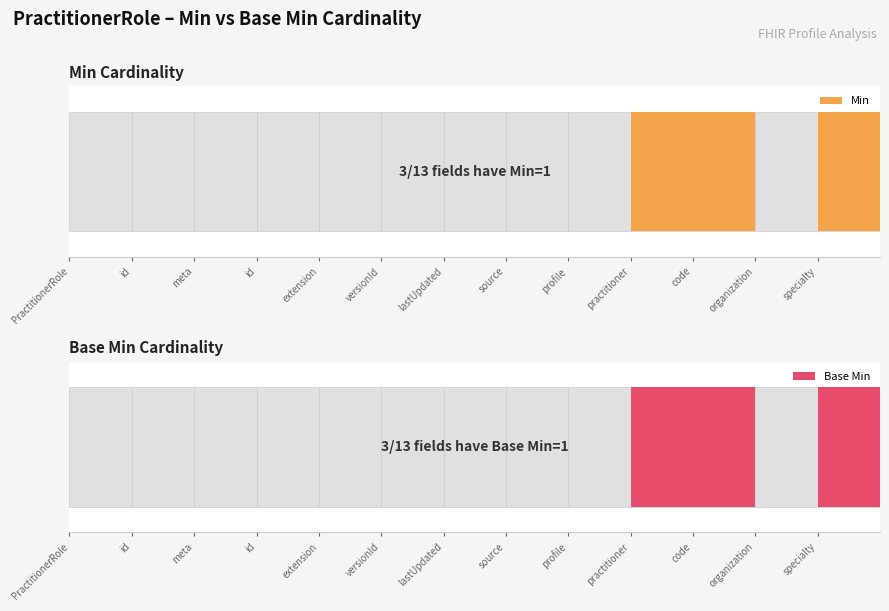

The value of Base Min at PractitionerRole.organization is 0. True or false?

True